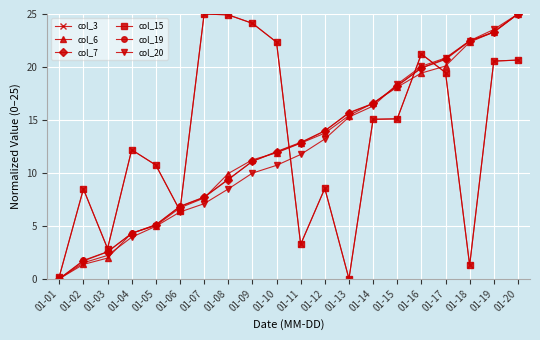

How many lines are shown in the chart?

6